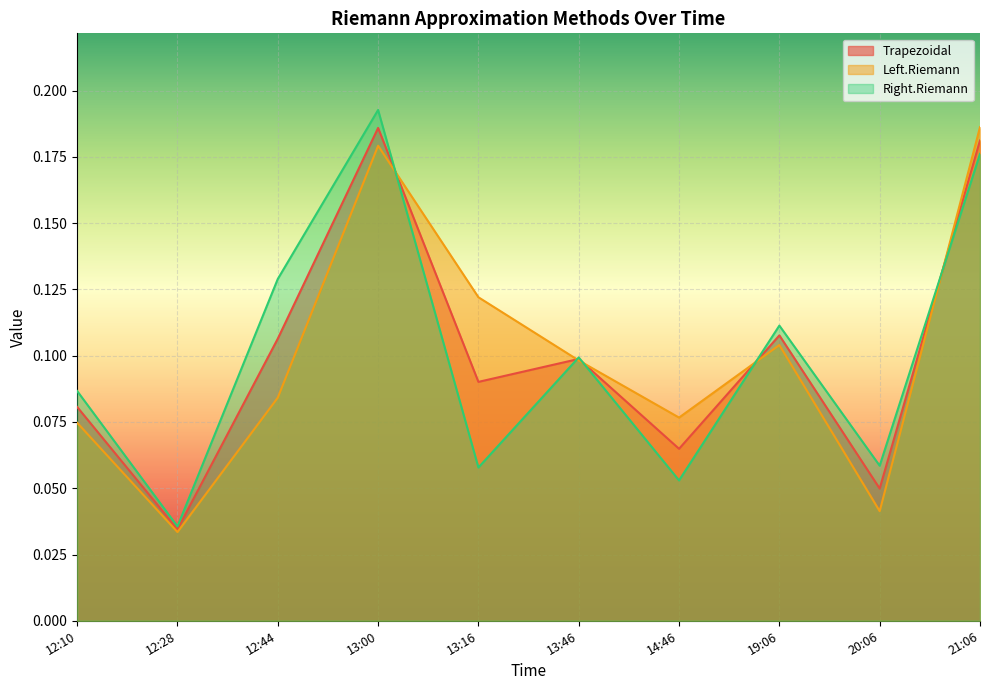

At which category is the sum across all series the highest?

13:00